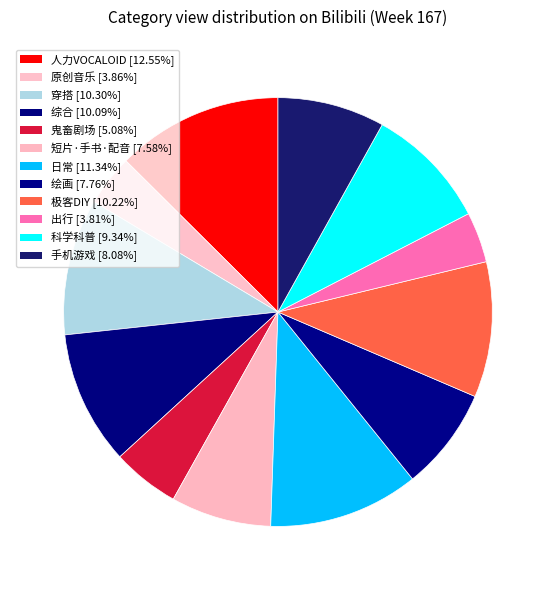

How many slices are in this pie chart?

12